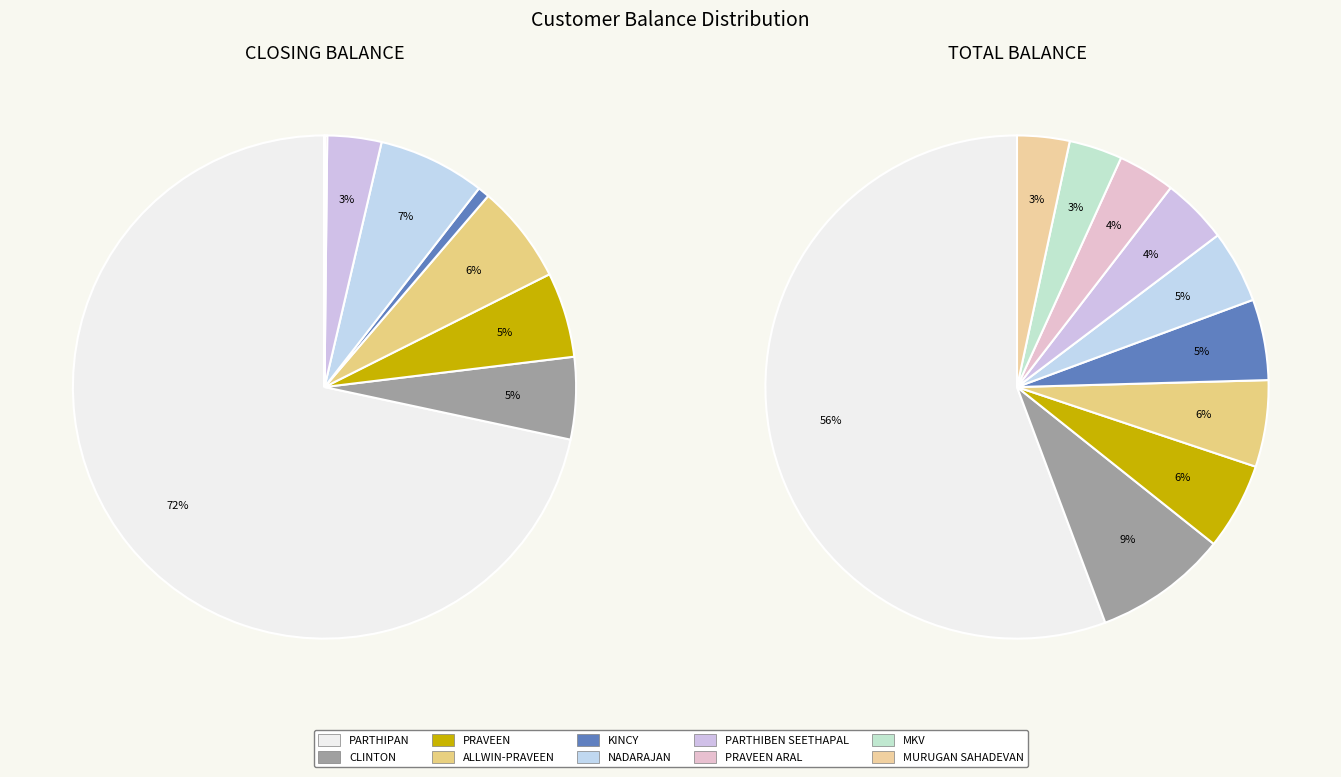

Which slice represents more than half of the pie?

PARTHIPAN